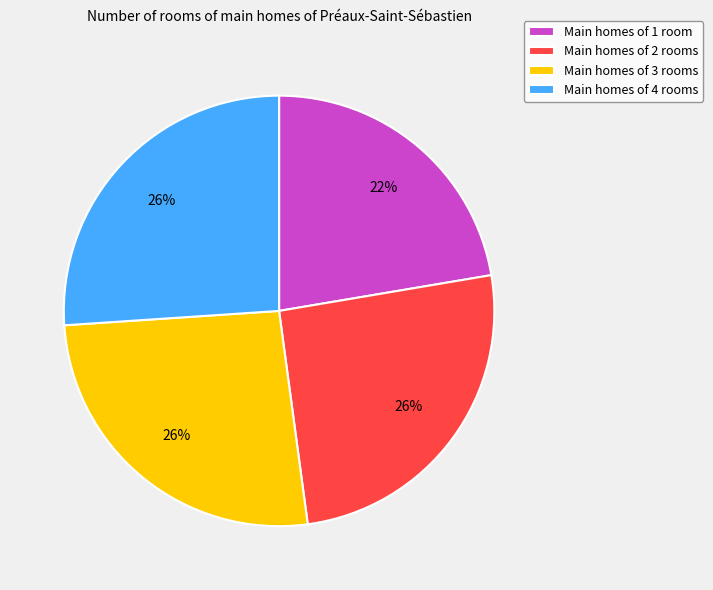

Do Main homes of 2 rooms and Main homes of 3 rooms together represent more than half of the pie?

Yes